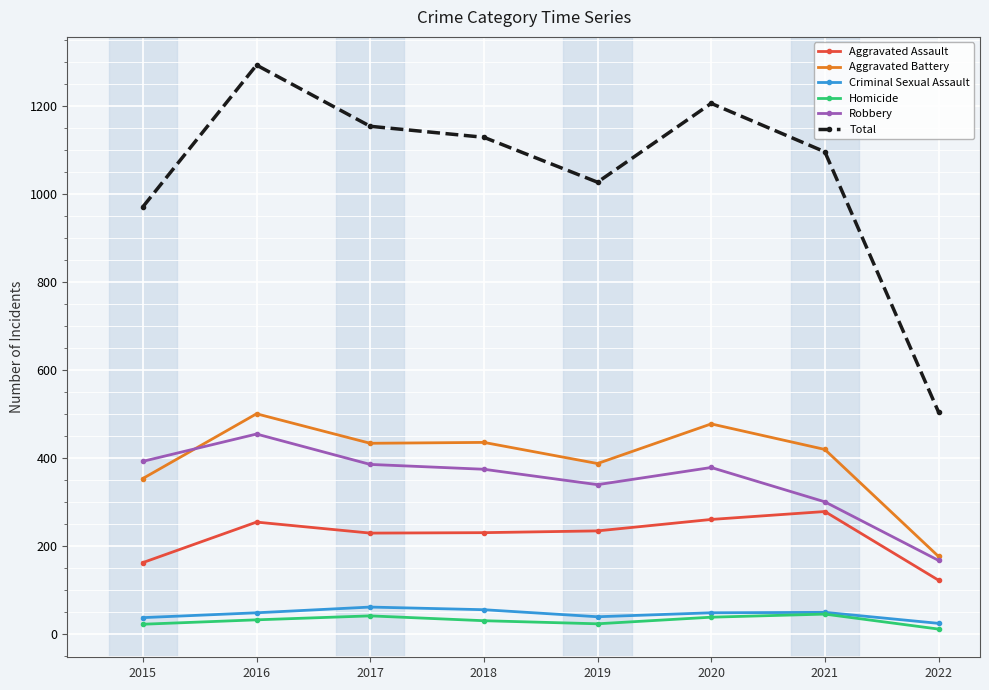

At which category is the sum across all series the highest?

2016